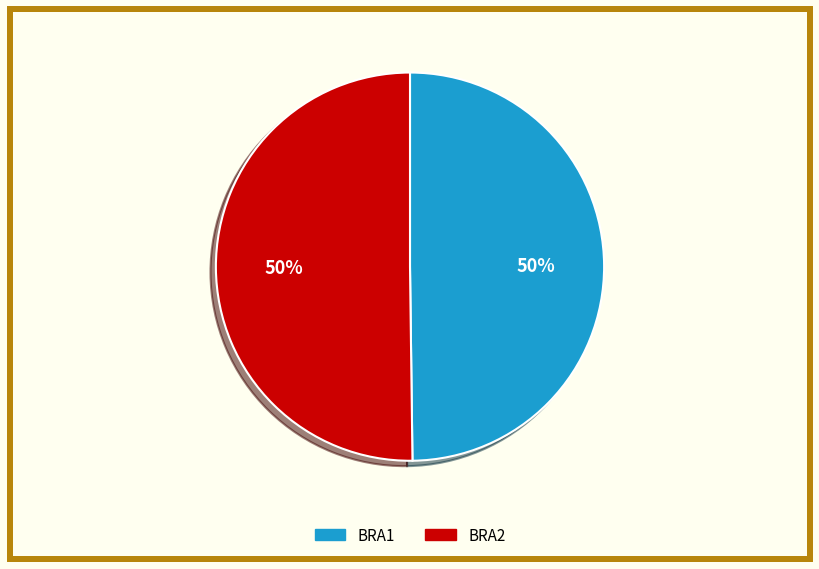

Is it true that BRA1 is 55% of the pie?

False